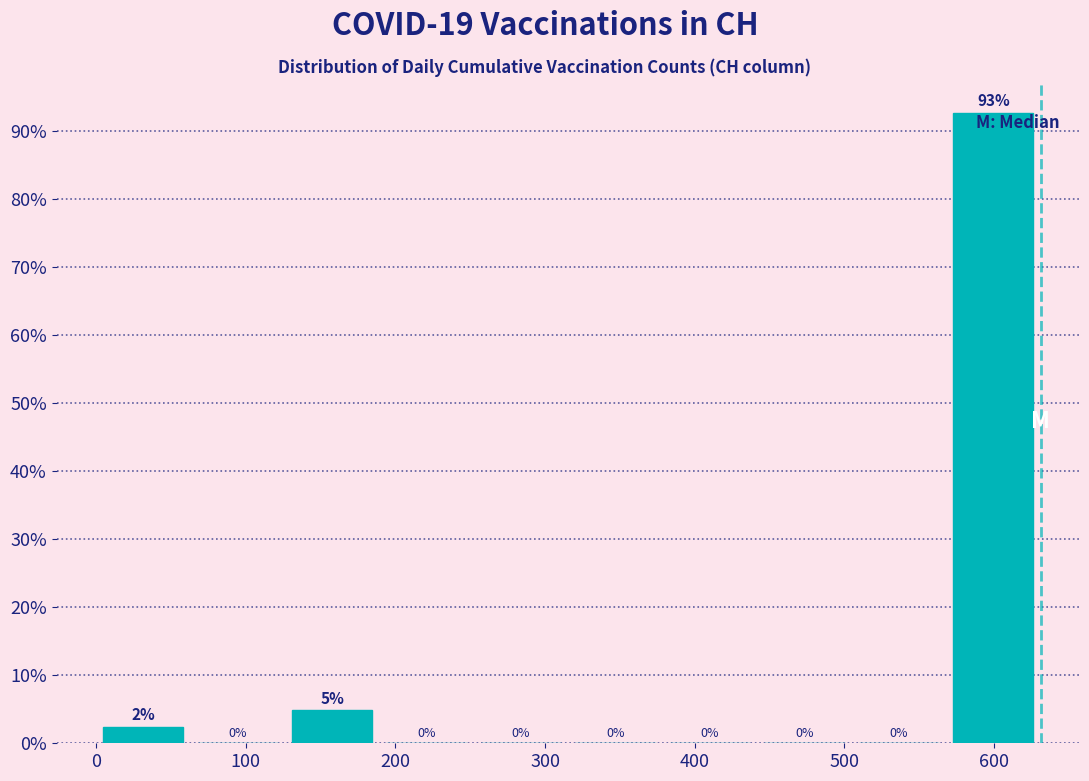

Over which range of the x-axis is the bar tallest?

570 to 630